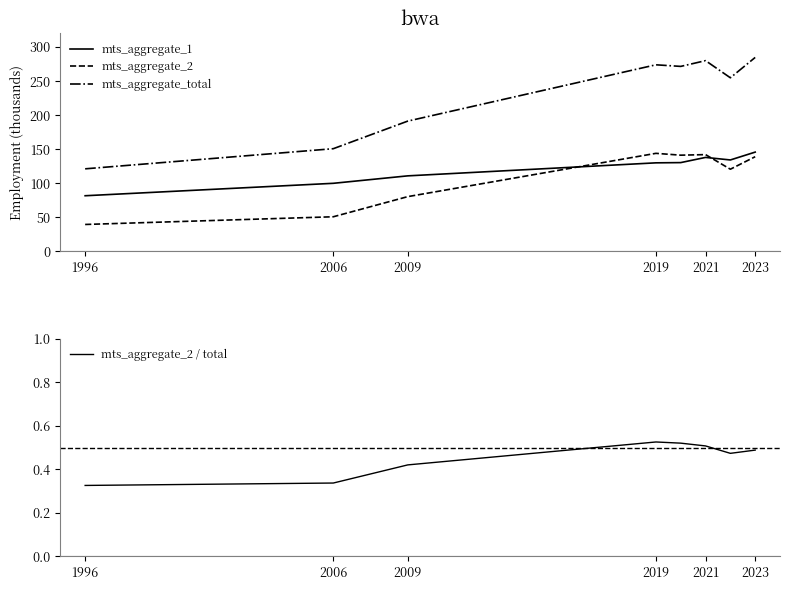

What is the approximate value of mts_aggregate_2 at 2019?

144.0